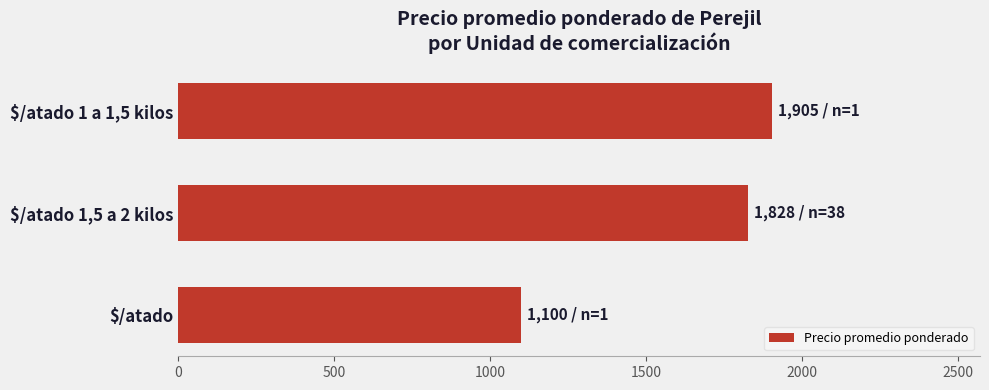

What is the sum of all values?

4833